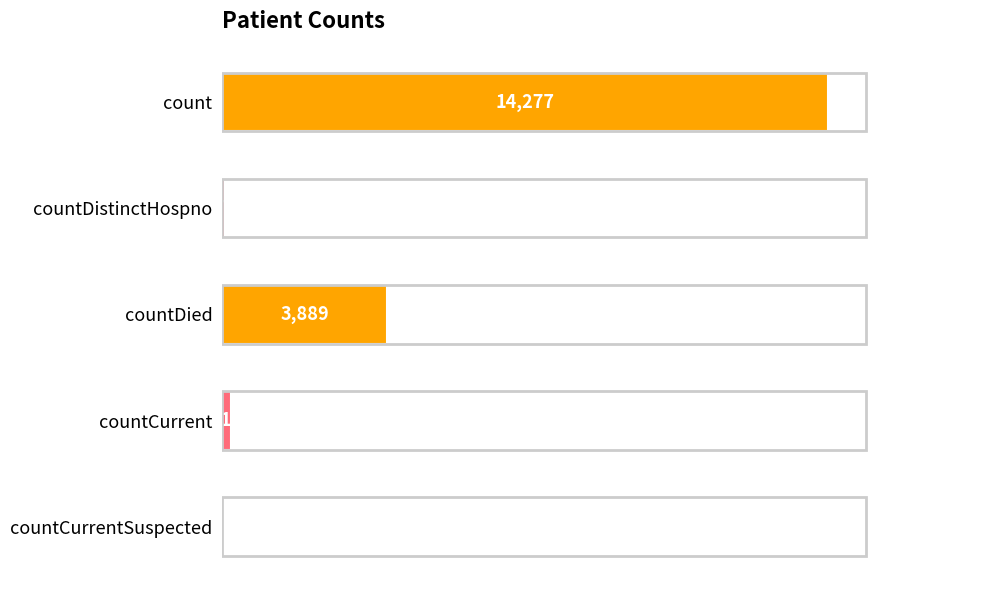

What is the sum of all values?

18460